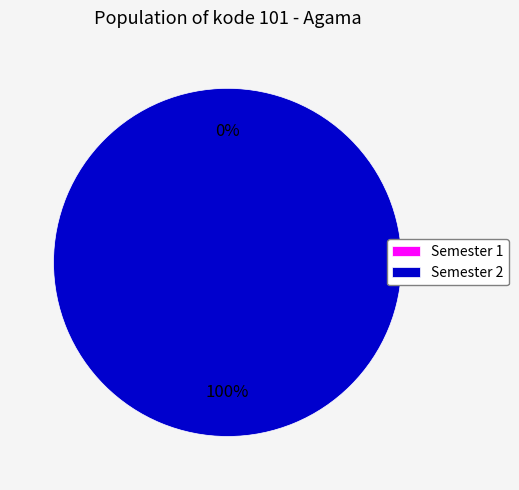

To the nearest percent, what is the difference between the largest and smallest slice percentages?

100%